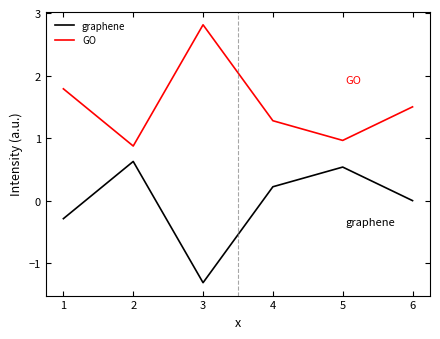

True or false: graphene and GO cross at least once.

False